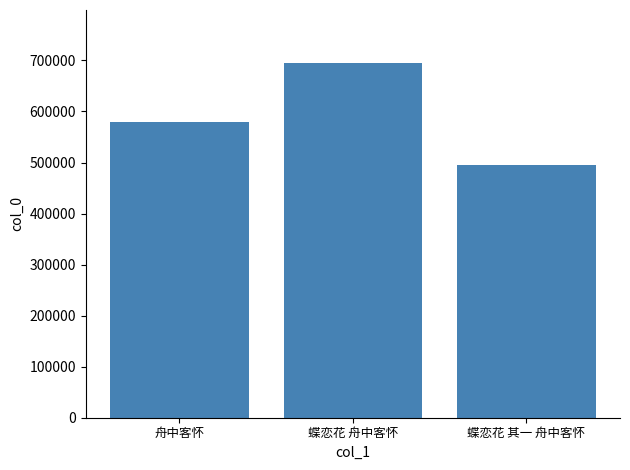

True or false: the data shows 495666 at 蝶恋花 其一 舟中客怀.

True